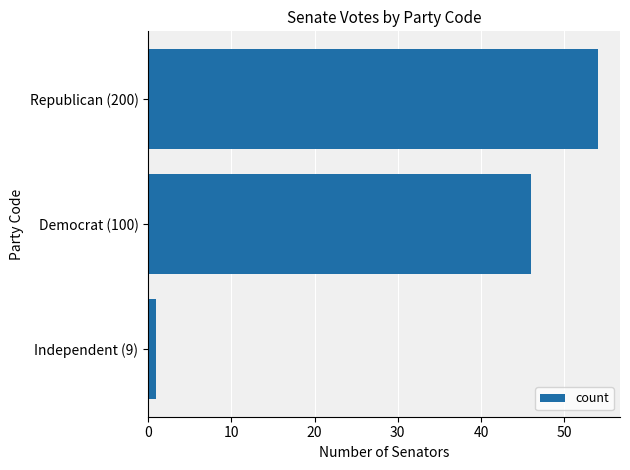

How many distinct data groups are displayed?

1